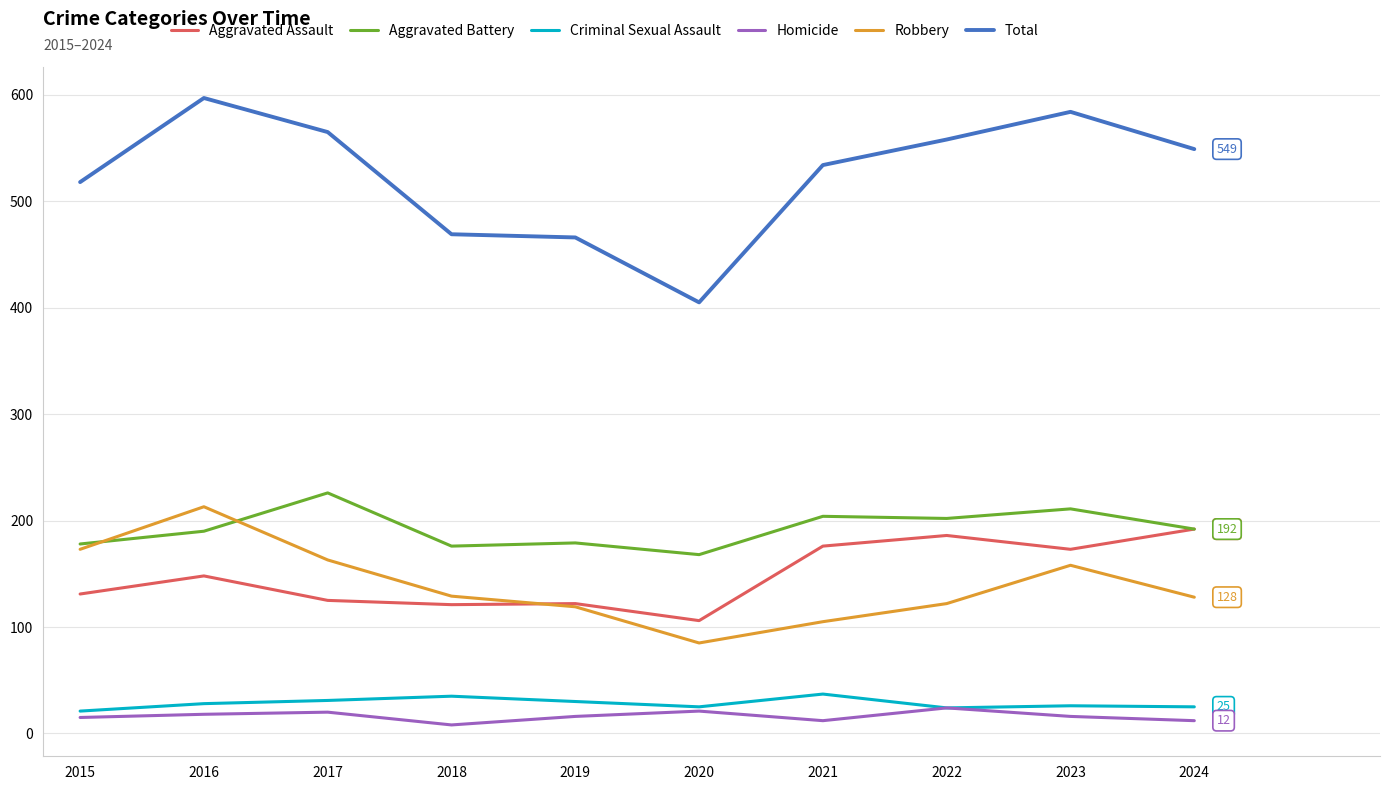

The Aggravated Battery series shows 204 at 2021. True or false?

True